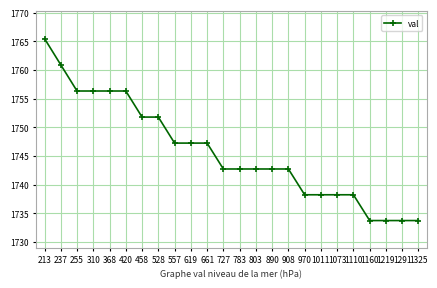

What is the difference between the maximum and second lowest values?

31.8